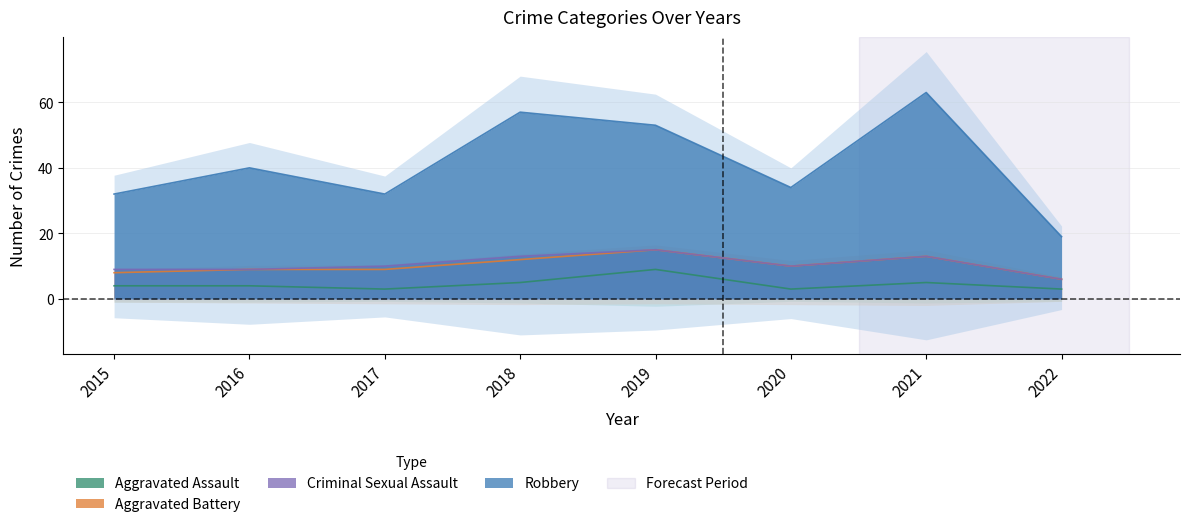

True or false: Aggravated Battery and Robbery intersect in this chart.

False